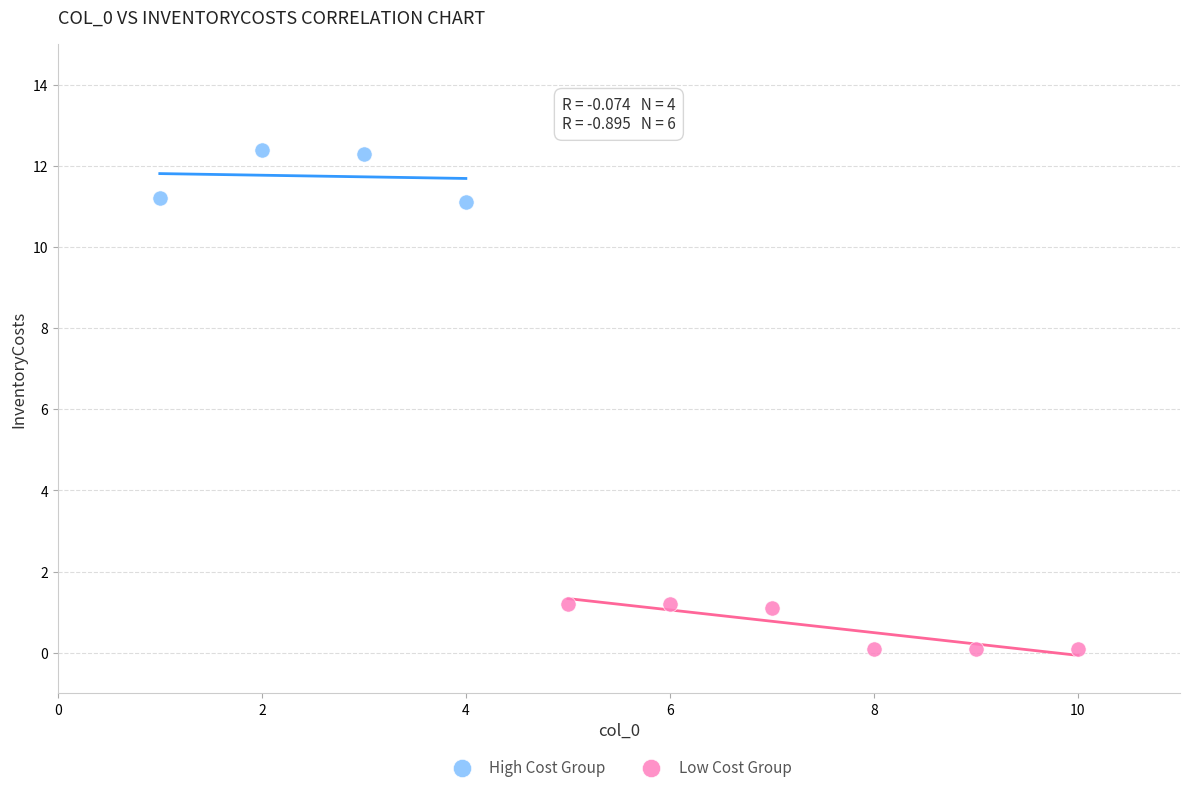

Which series reaches the minimum Y coordinate?

Low Cost Group